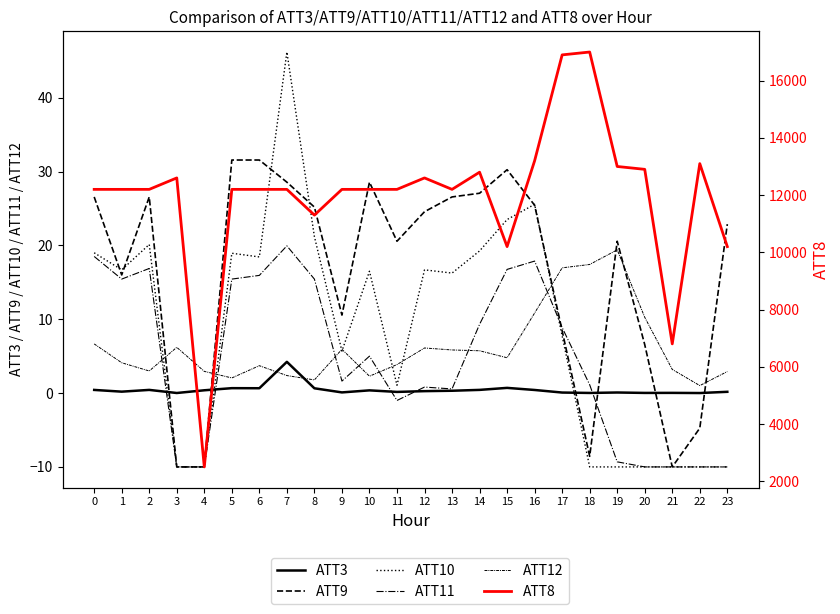

Which series has the widest spread of values?

ATT8